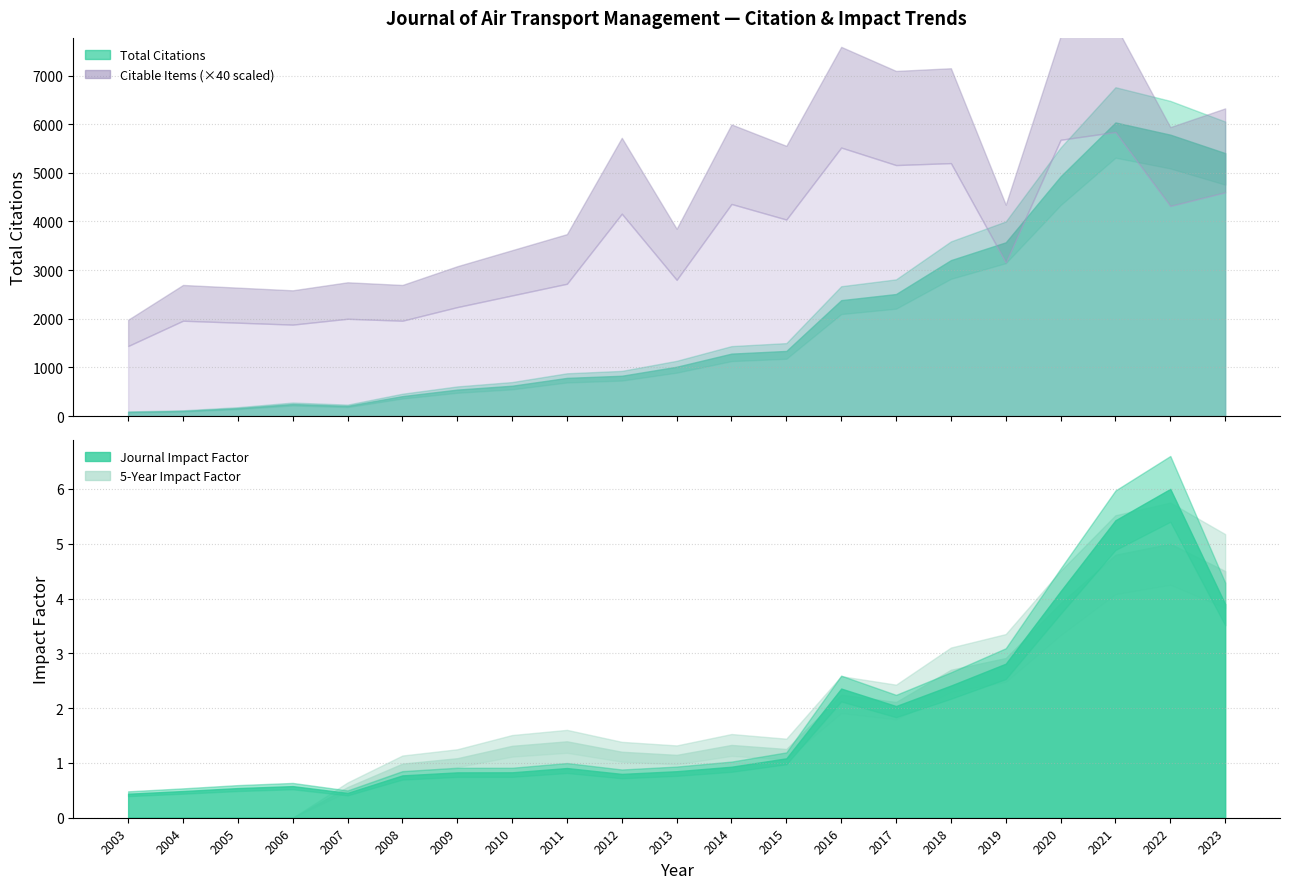

Does the chart display data point markers on the line(s)?

No